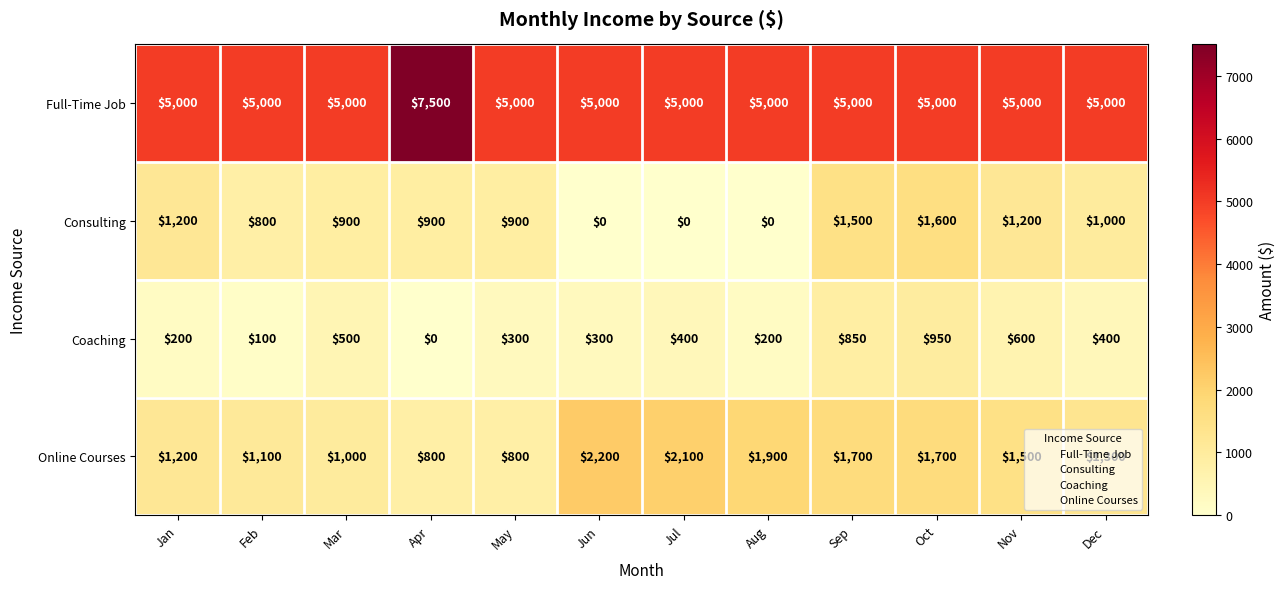

The Consulting series shows 900 at May. True or false?

True